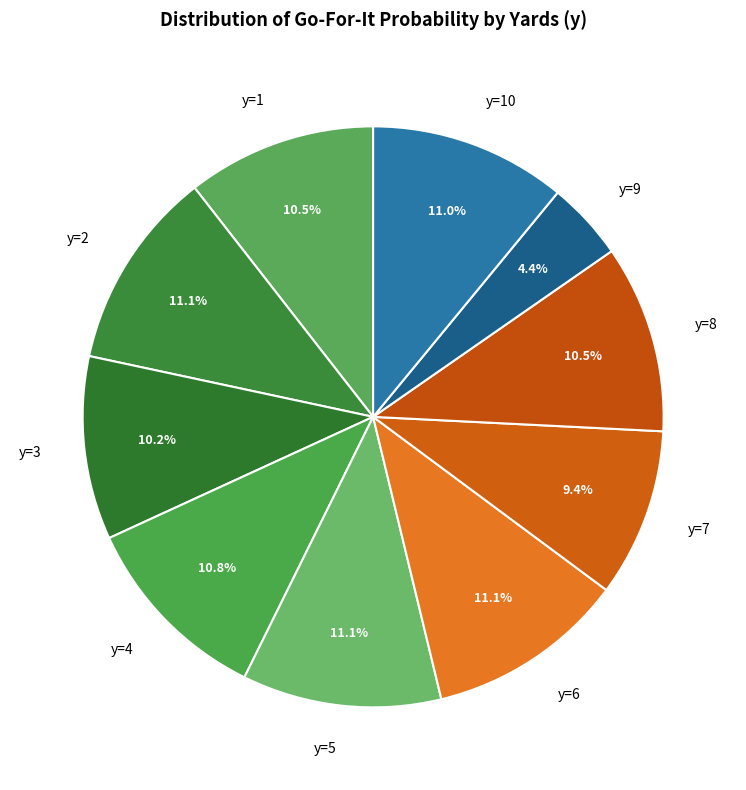

Between y=1 and y=2, which is larger?

y=2